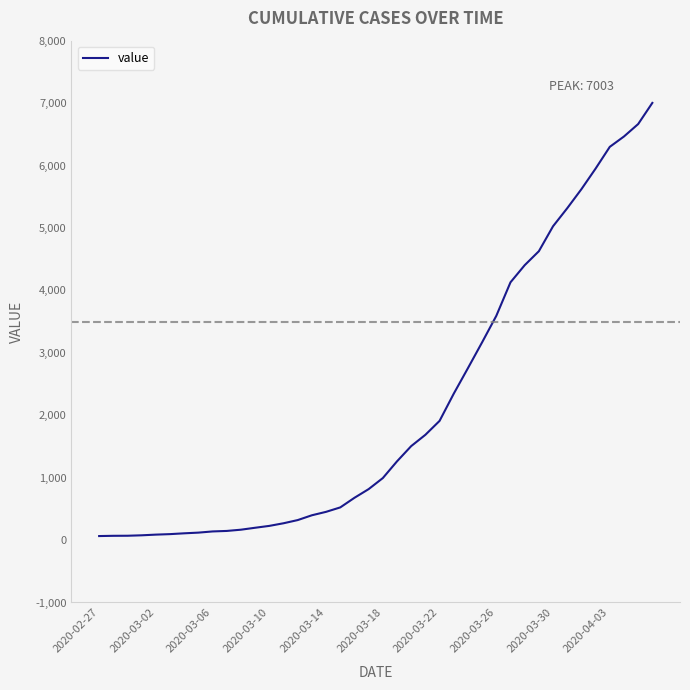

What is the maximum value shown in the chart?

7003